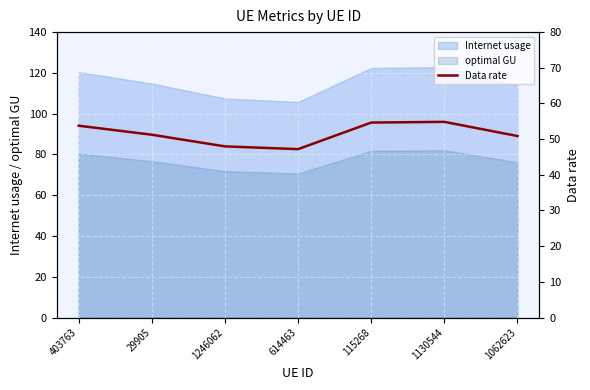

Is it true that the value at 115268 is 14.3?

False